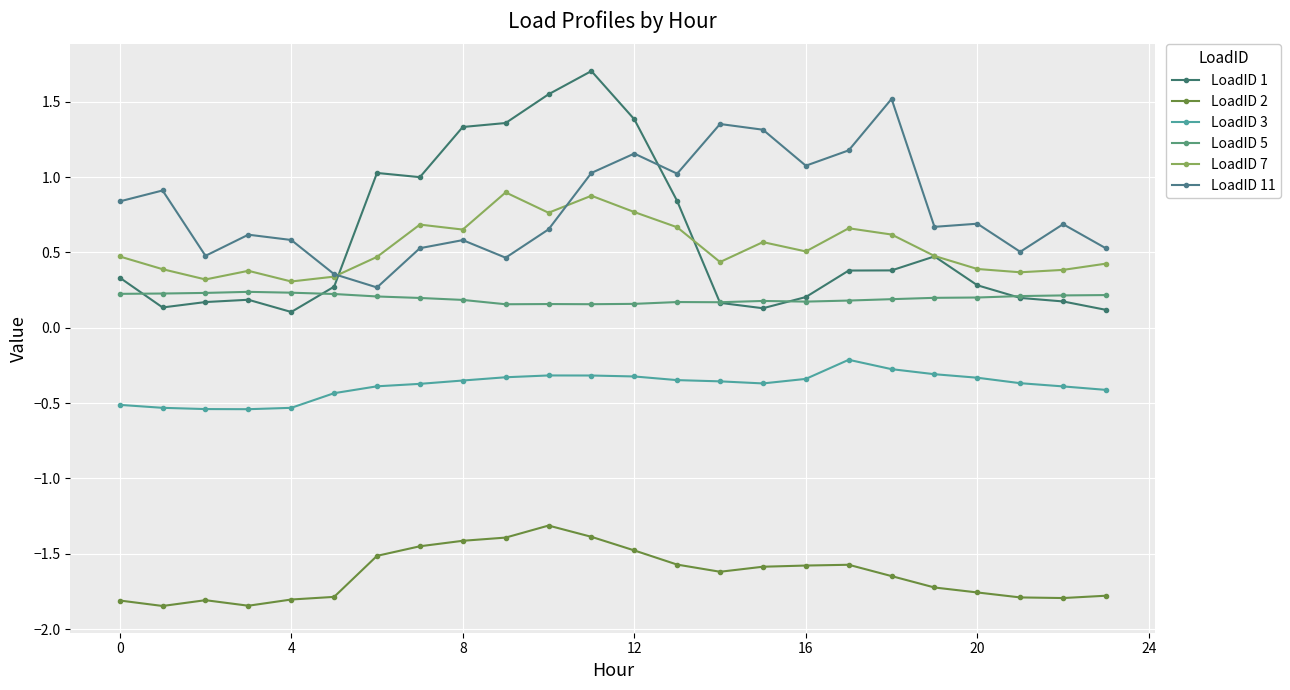

At how many categories does at least one series exceed 1?

12